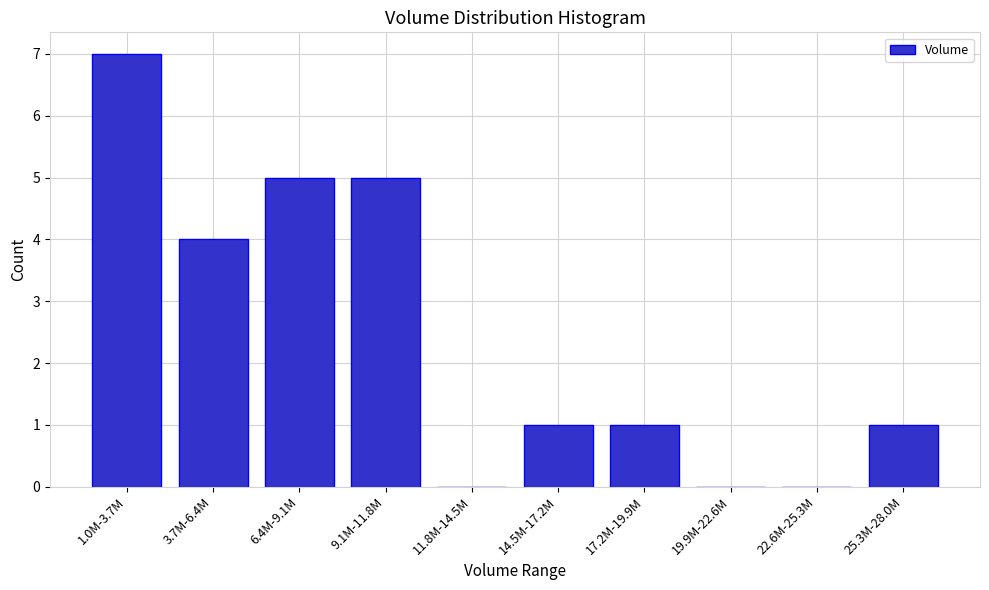

Reading right to left, list all the values displayed in this chart.

25.3M-28.0M=1	22.6M-25.3M=0	19.9M-22.6M=0	17.2M-19.9M=1	14.5M-17.2M=1	11.8M-14.5M=0	9.1M-11.8M=5	6.4M-9.1M=5	3.7M-6.4M=4	1.0M-3.7M=7